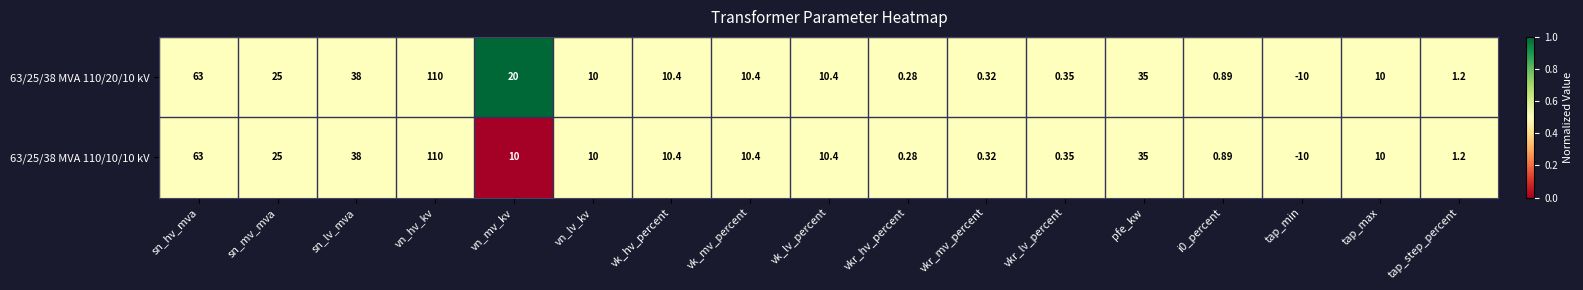

At which category is the sum across all series the highest?

vn_hv_kv